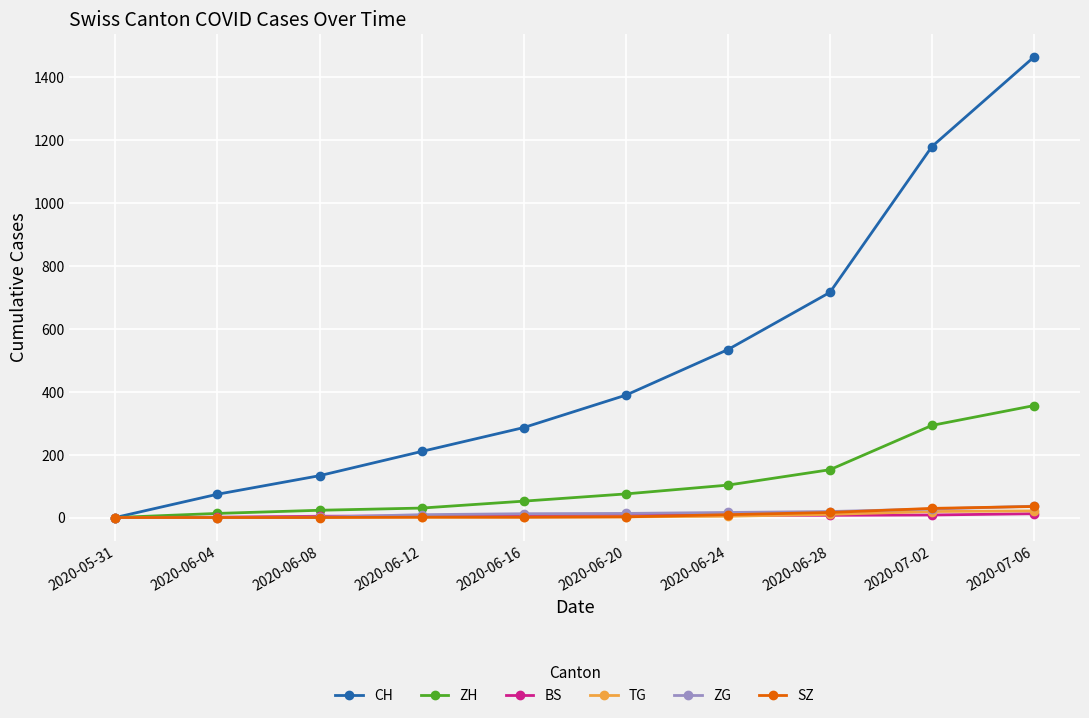

Which series has the largest range (max minus min)?

CH